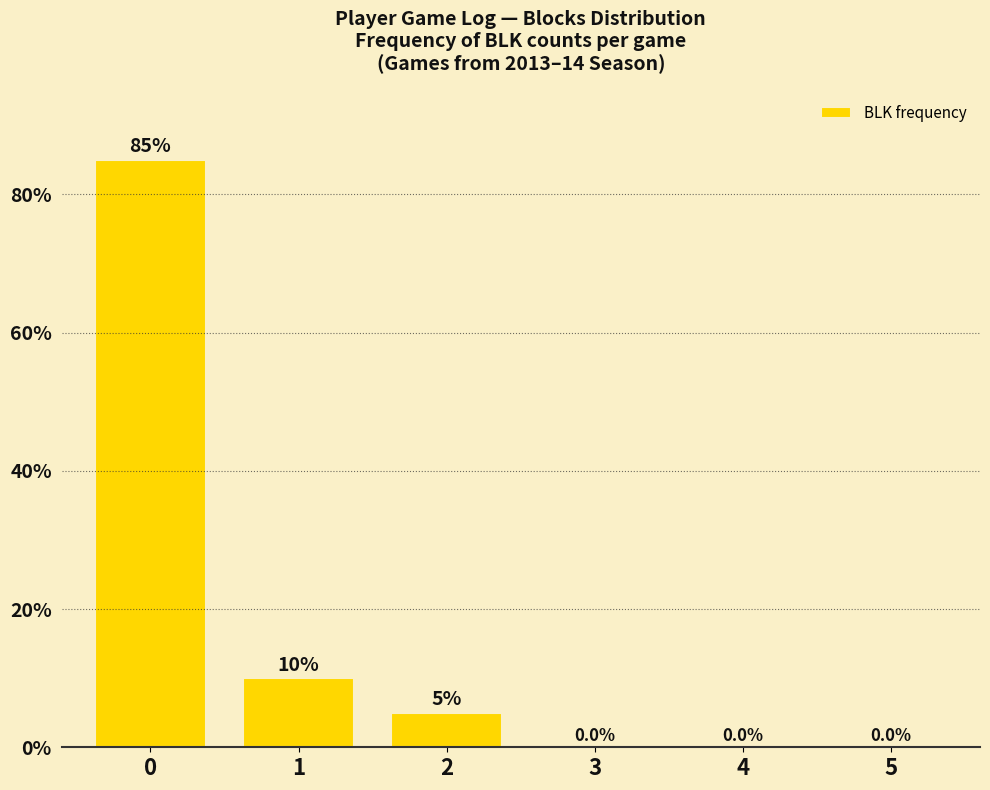

At which label is the value closest to 42?

1